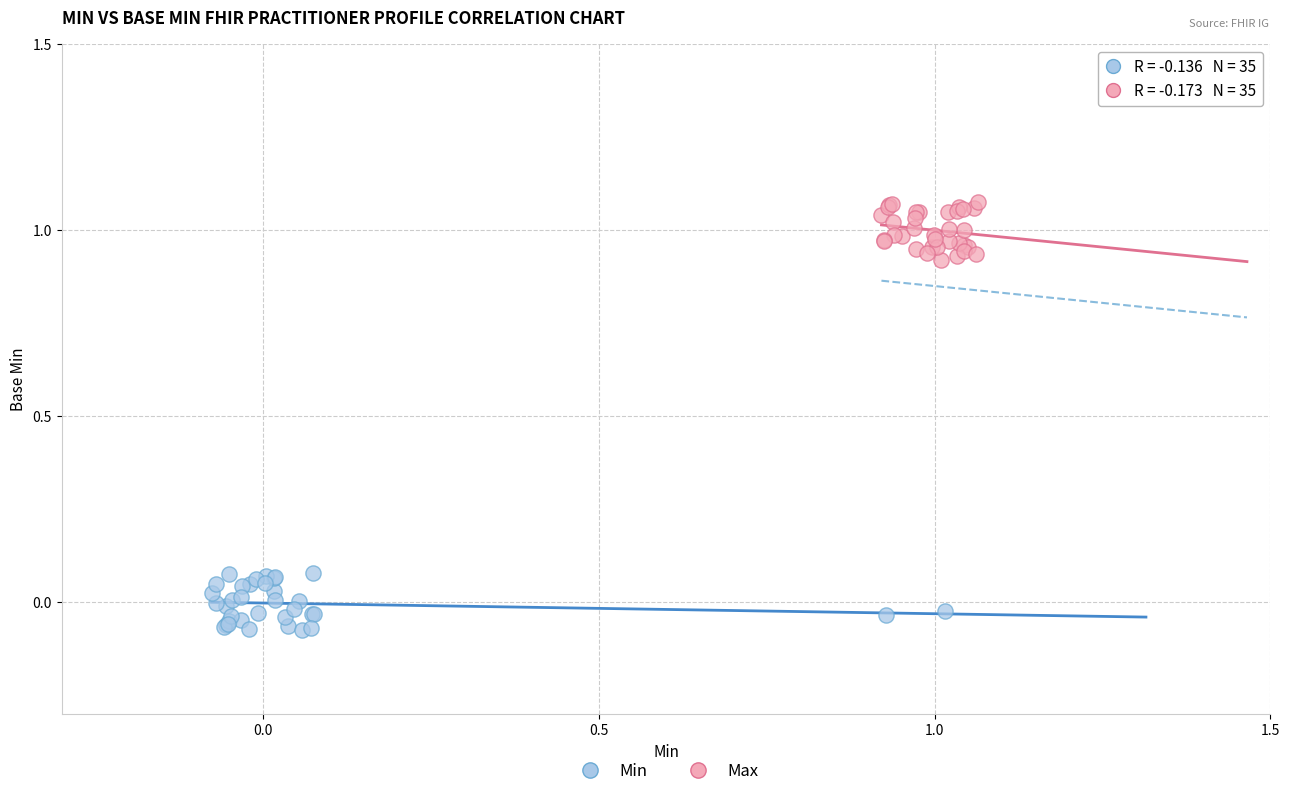

Which series contains the highest Y value?

Max